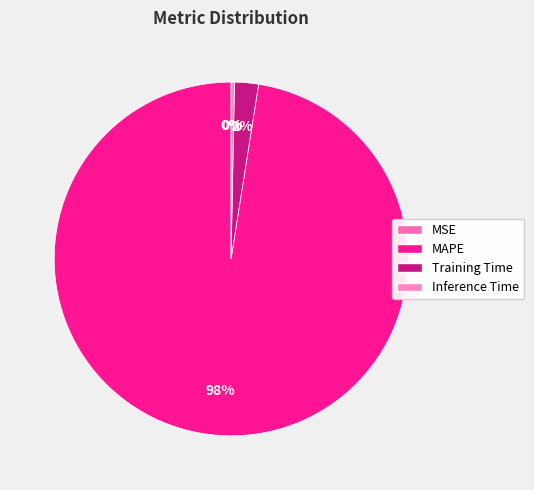

The MAPE slice represents 99% of the pie. True or false?

False